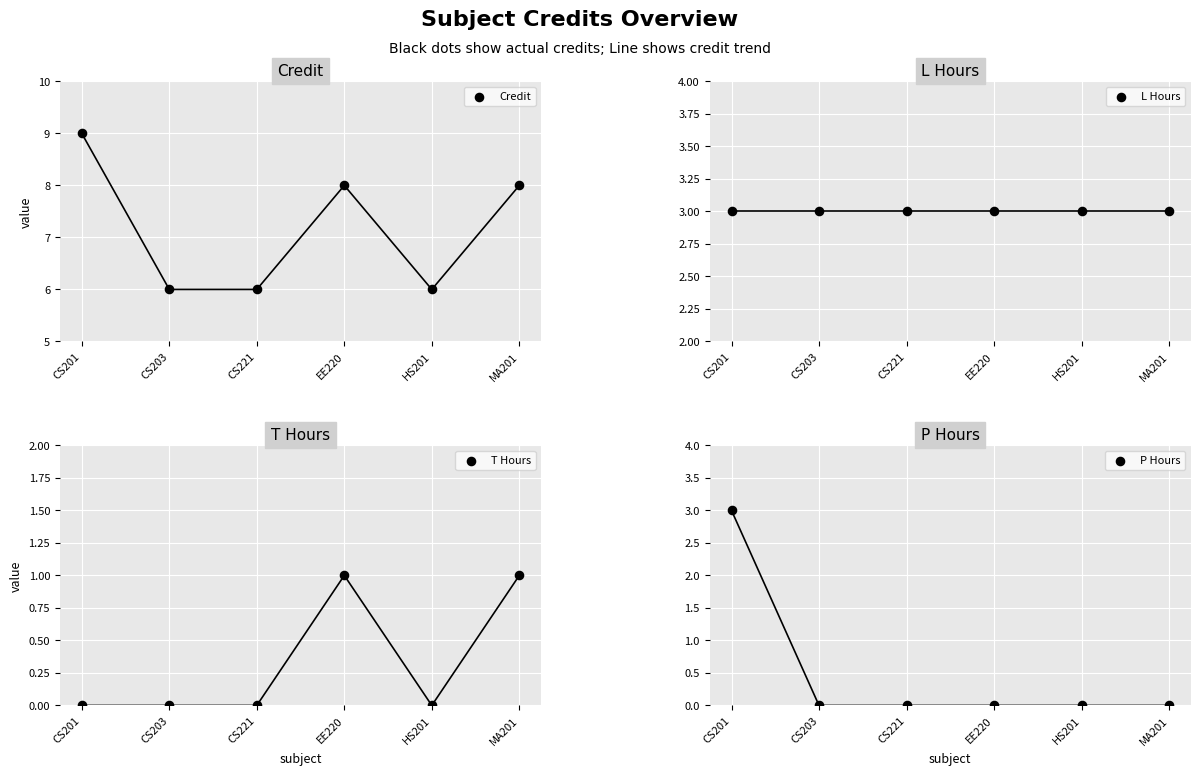

Which series has the largest total across all categories?

Credit